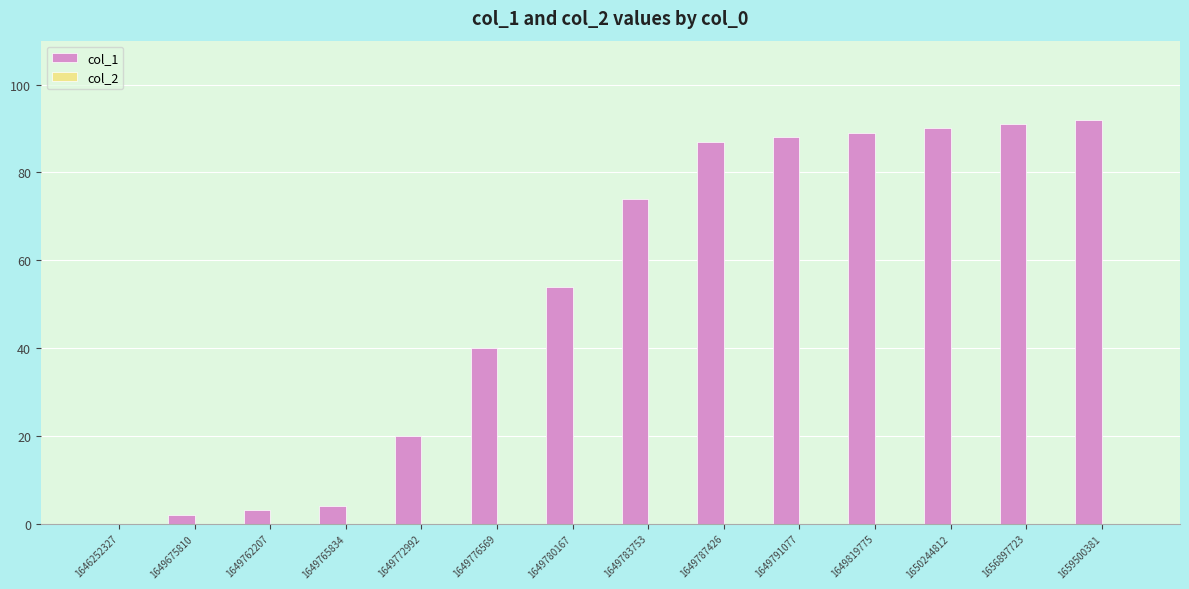

Are the bars grouped side by side (vs. stacked)?

No